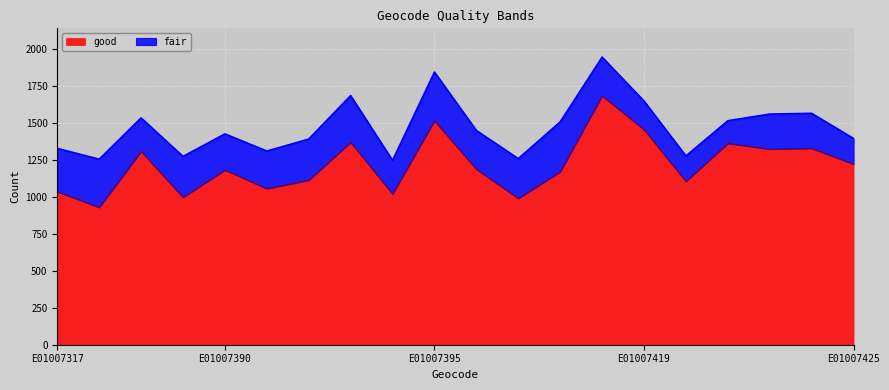

Where is the data nearest to the value 1305?

E01007388